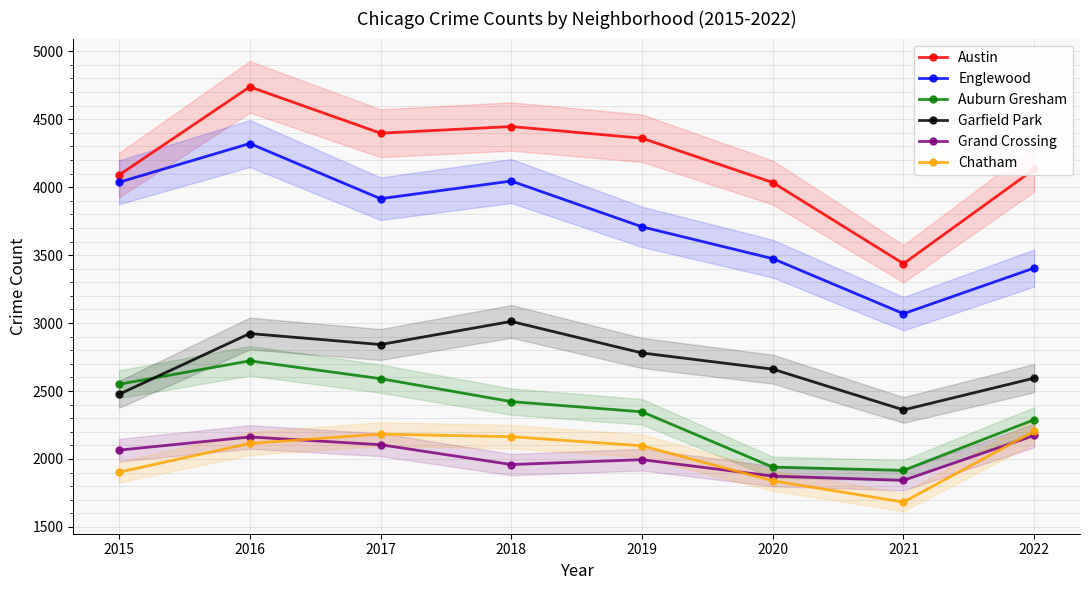

What is the average value of the Auburn Gresham series?

2347